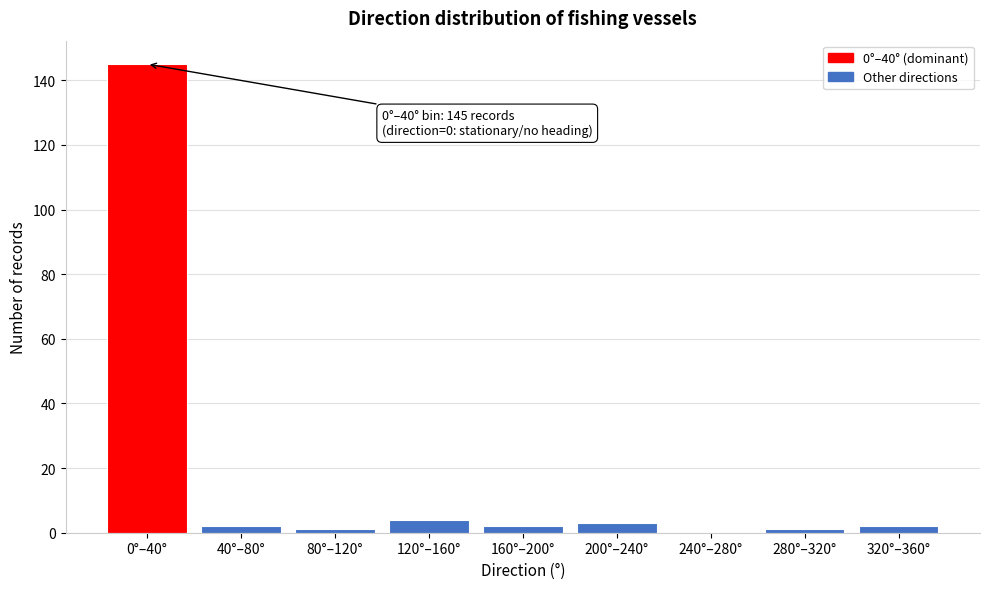

Reading left to right, transcribe all the data shown in this chart.

0°–40°=145	40°–80°=2	80°–120°=1	120°–160°=4	160°–200°=2	200°–240°=3	240°–280°=0	280°–320°=1	320°–360°=2